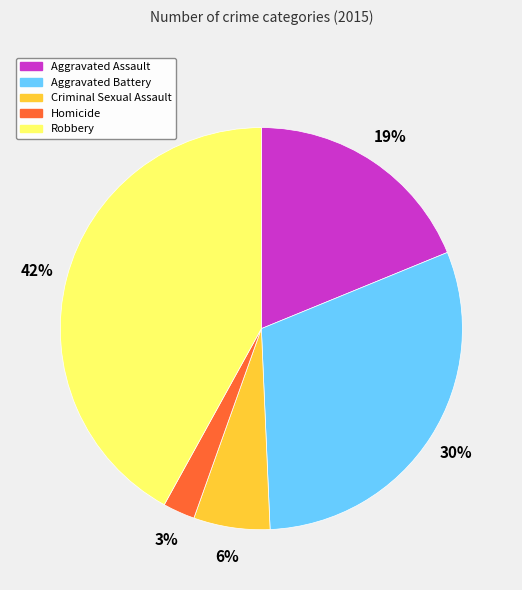

Which slice is the smallest?

Homicide